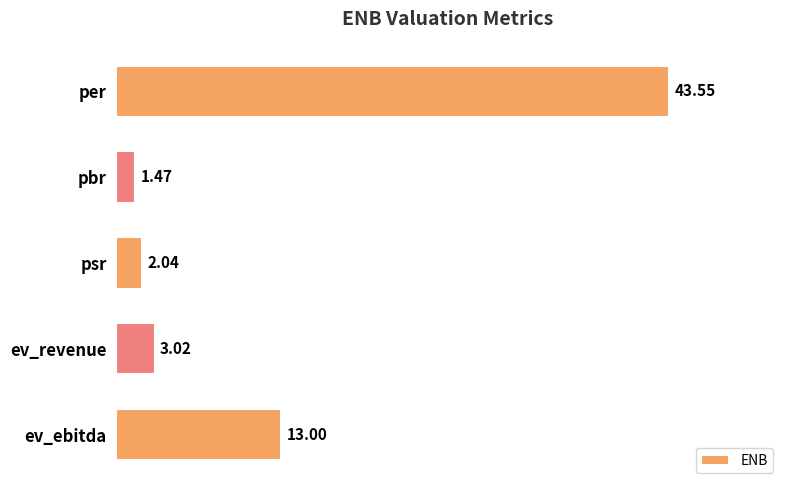

How many distinct data groups are displayed?

1